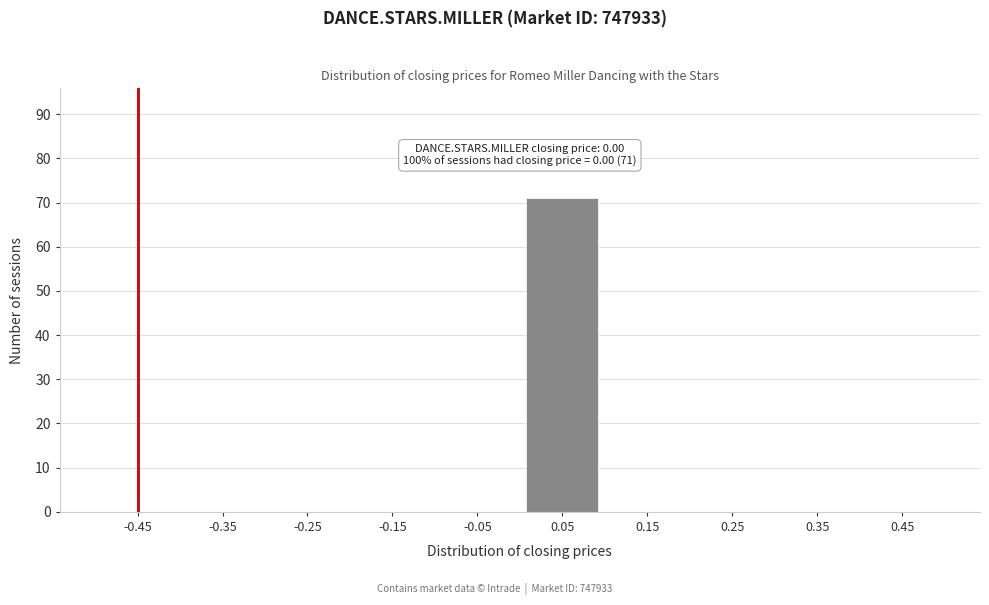

Reading left to right, transcribe all the data shown in this chart.

-0.45=0	-0.35=0	-0.25=0	-0.15=0	-0.05=0	0.05=71	0.15=0	0.25=0	0.35=0	0.45=0